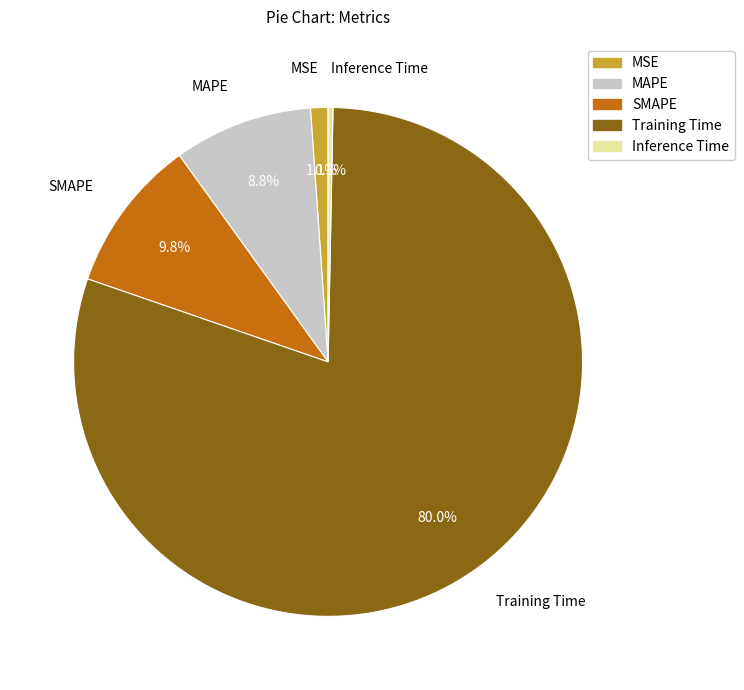

To the nearest percent, what is the difference between the MAPE and Training Time slice percentages?

71%